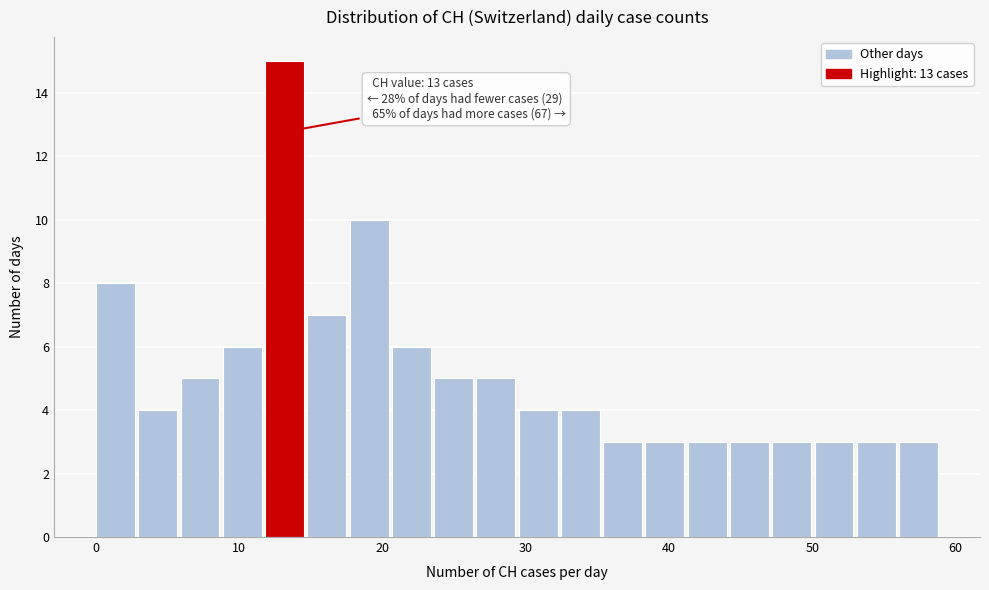

Around what value on the x-axis is the tallest bar? Give the approximate position of its centre, as read against the axis.

13